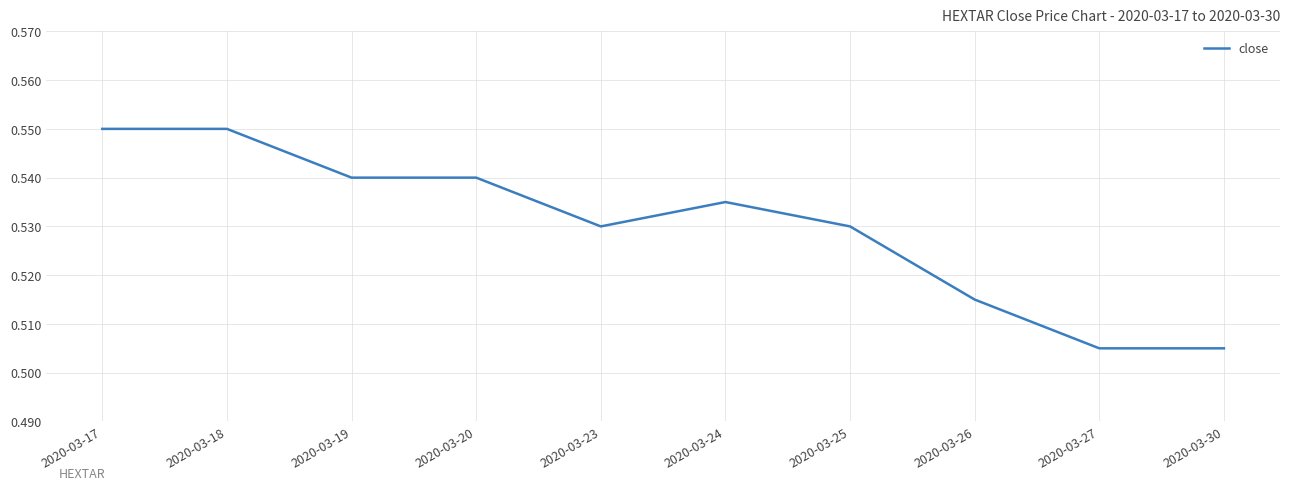

How many categories are shown in the chart?

10